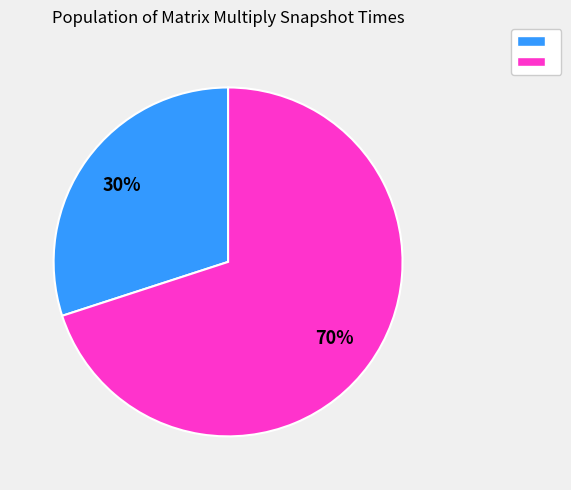

Is there a majority slice in this chart?

Yes